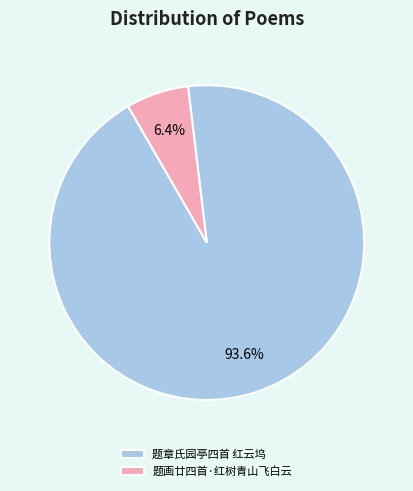

Is there a majority slice in this chart?

Yes